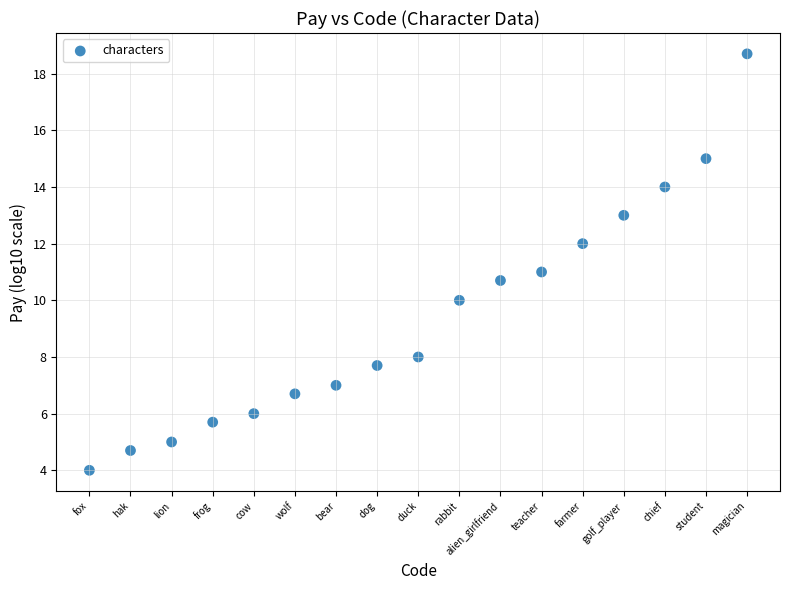

What is the range of Y values (max minus min)?

14.7